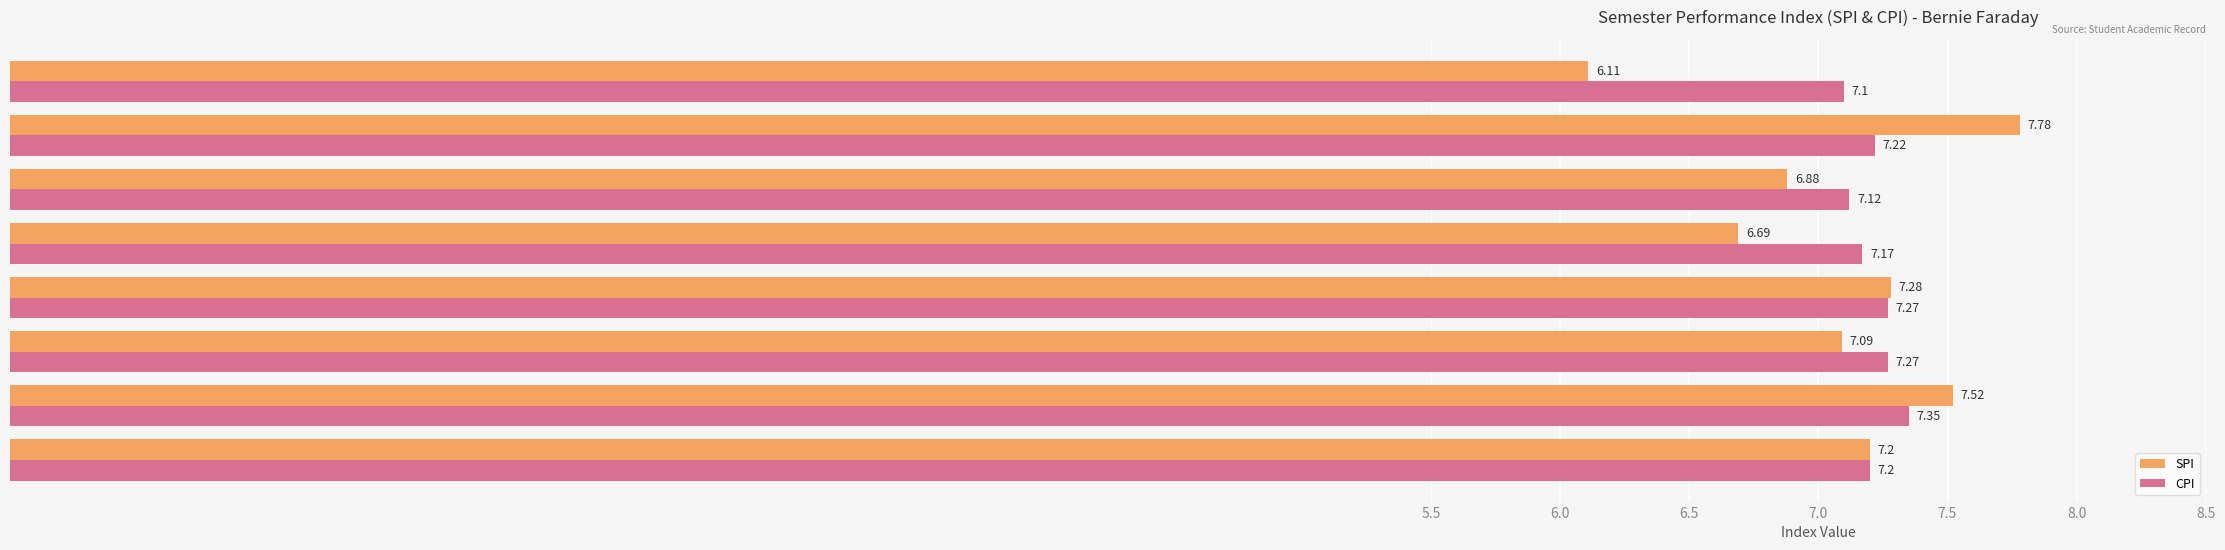

At how many categories does at least one series exceed 6?

8